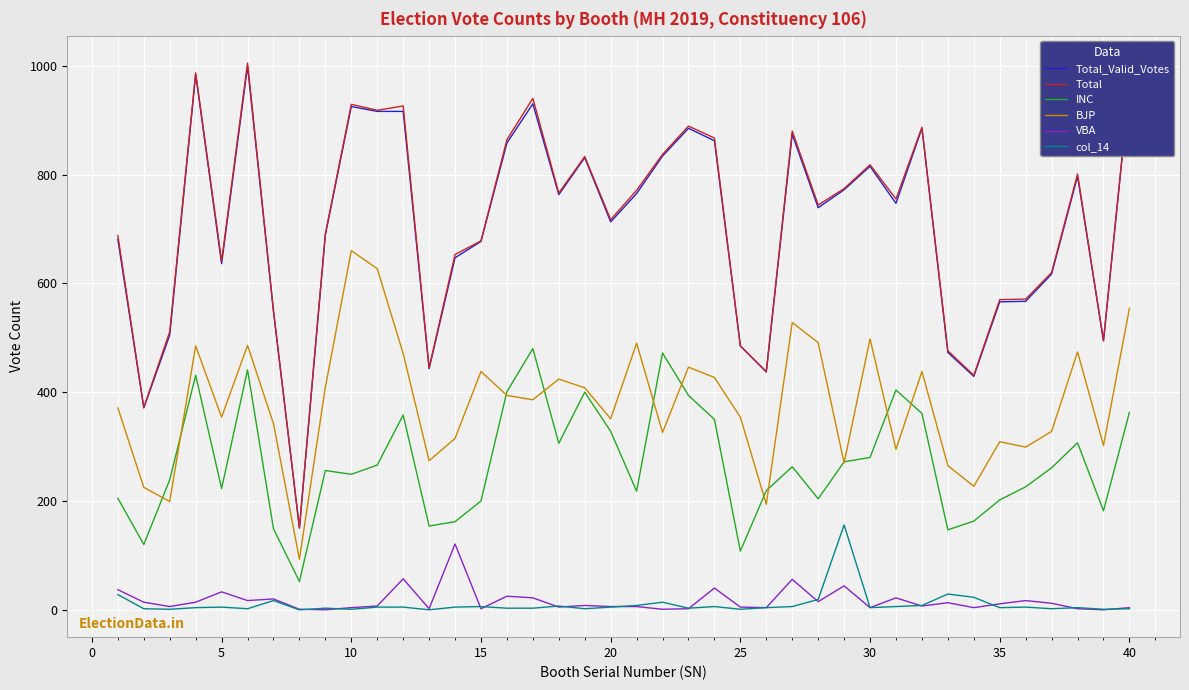

True or false: col_14 and INC cross at least once.

False